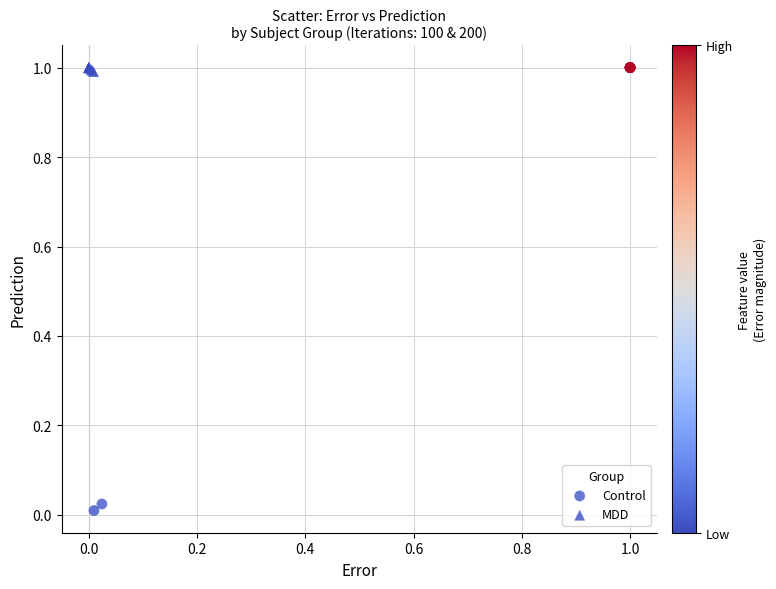

Which series has the largest Y range (max minus min)?

Control